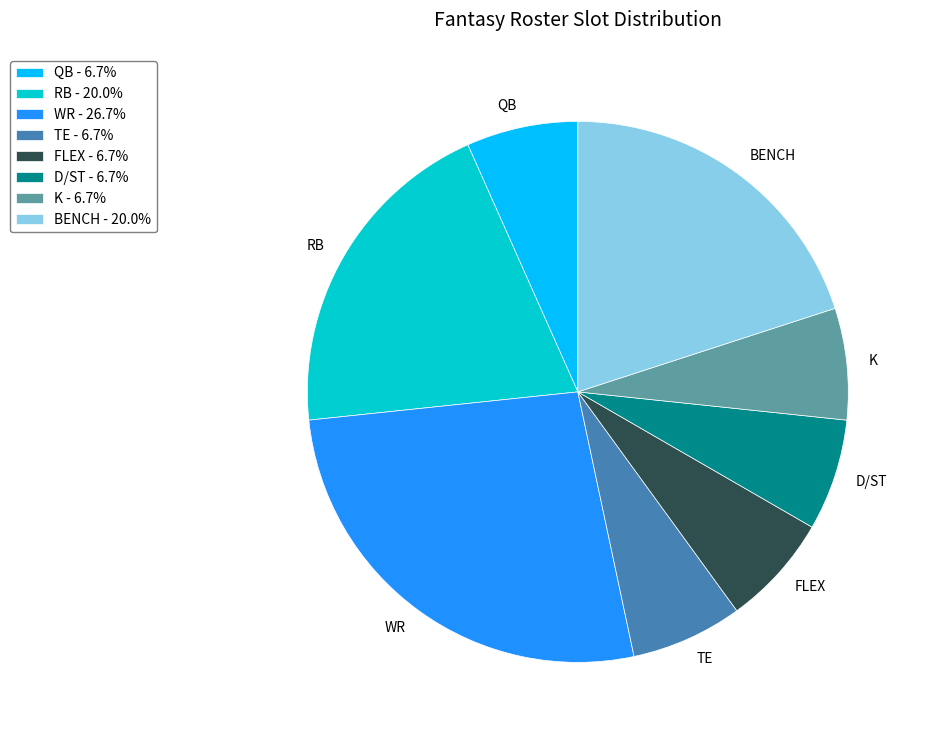

The RB slice represents 20% of the pie. True or false?

True